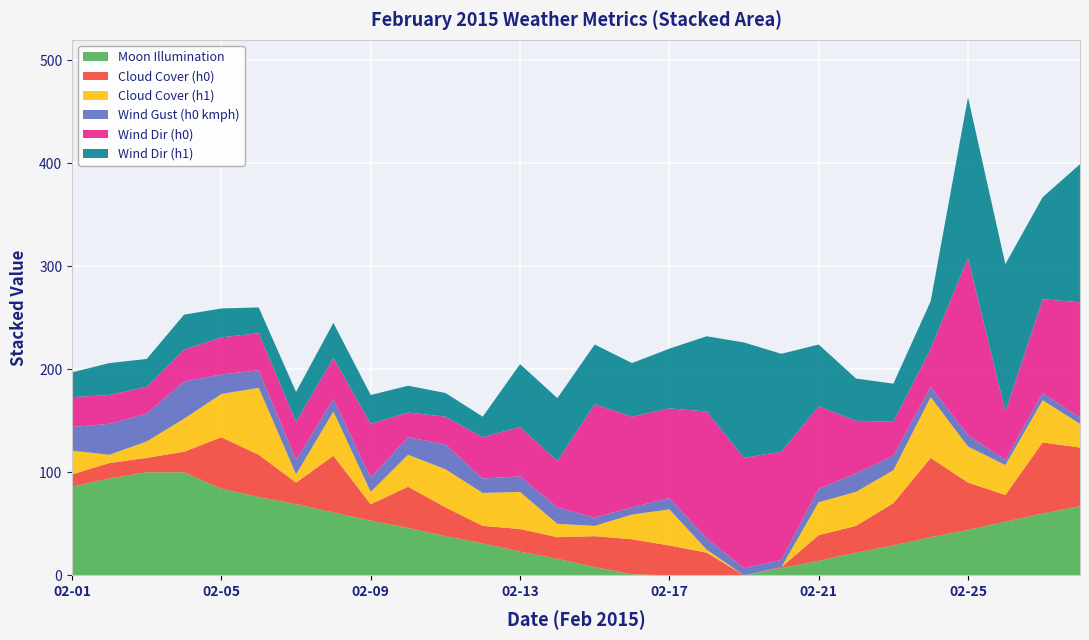

Reading right to left, transcribe all the data shown in this chart.

Moon Illumination: 67	60	52	44	37	29	22	14	7	0	0	0	1	8	16	23	31	38	46	53	61	69	76	84	100	100	94	86
Cloud Cover (h0): 57	69	26	46	77	41	26	25	1	0	22	29	34	30	21	22	17	28	40	16	55	21	41	50	20	14	15	12
Cloud Cover (h1): 23	41	29	35	59	32	33	32	0	0	3	35	24	10	13	36	32	37	31	12	43	8	65	42	32	16	8	23
Wind Gust (h0 kmph): 6	7	5	11	10	14	18	13	7	7	11	11	7	8	16	15	14	24	17	14	12	14	17	19	36	27	30	23
Wind Dir (h0): 112	91	47	172	37	33	51	80	105	107	123	87	88	110	45	48	40	27	24	52	40	37	36	36	31	26	28	29
Wind Dir (h1): 134	99	143	156	46	37	41	60	95	112	73	58	52	58	61	61	20	23	26	28	34	29	25	28	34	27	31	24